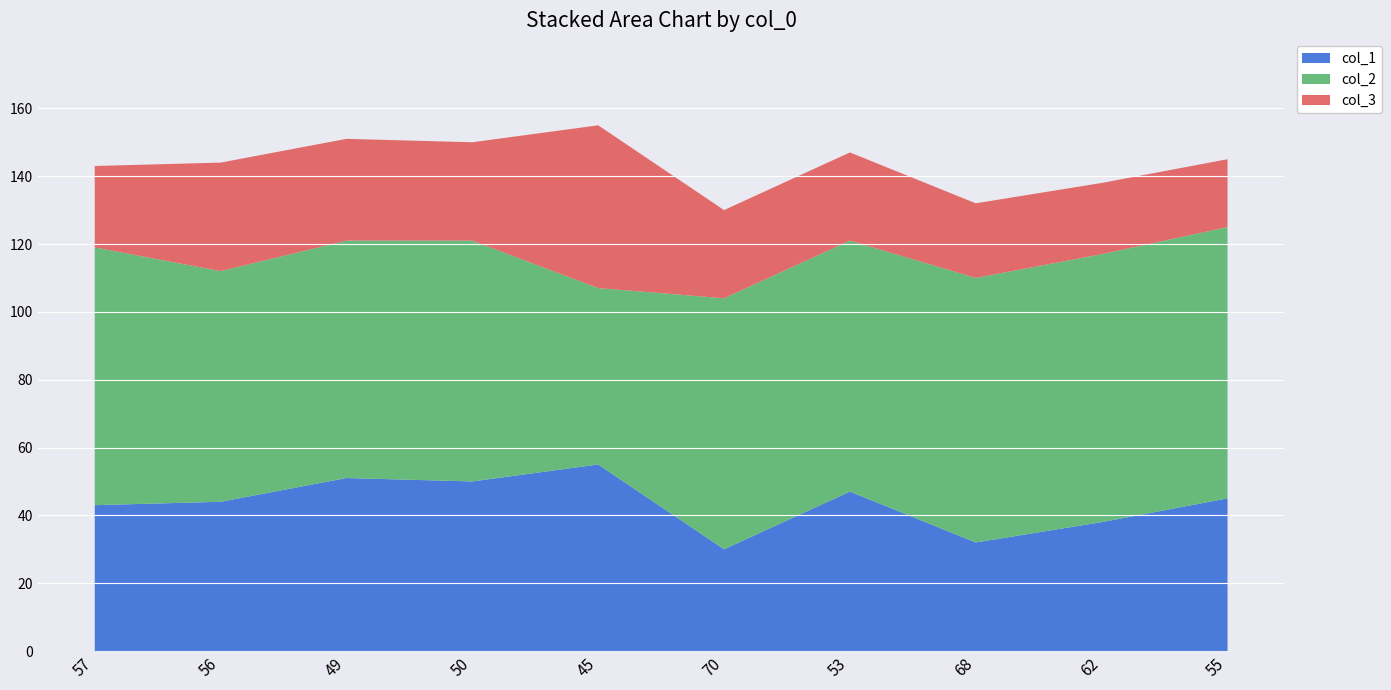

Reading left to right, transcribe all the data shown in this chart.

col_1: 43	44	51	50	55	30	47	32	38	45
col_2: 76	68	70	71	52	74	74	78	79	80
col_3: 24	32	30	29	48	26	26	22	21	20